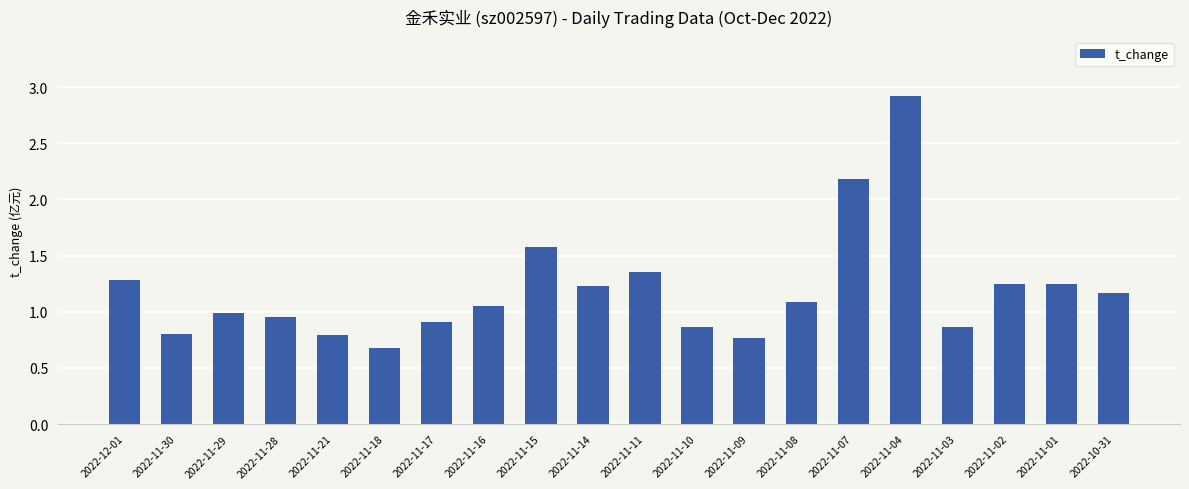

What is the sum of the values at 2022-11-09 and 2022-11-08?

1.9